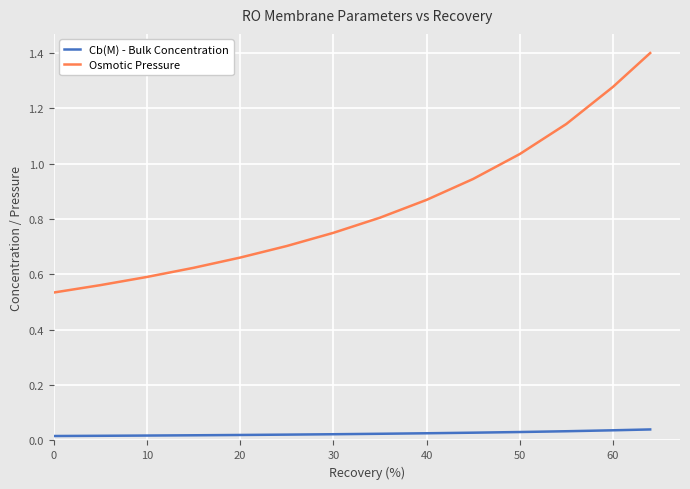

Which series has the widest spread of values?

Osmotic Pressure